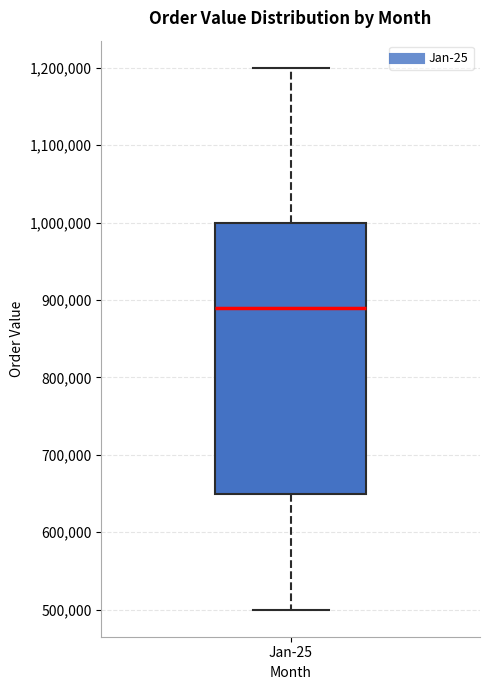

Where does the lower whisker of the box for Jan-25 end on the y-axis? The values are not printed on the chart, so give them approximately, as read against the axis.

500000